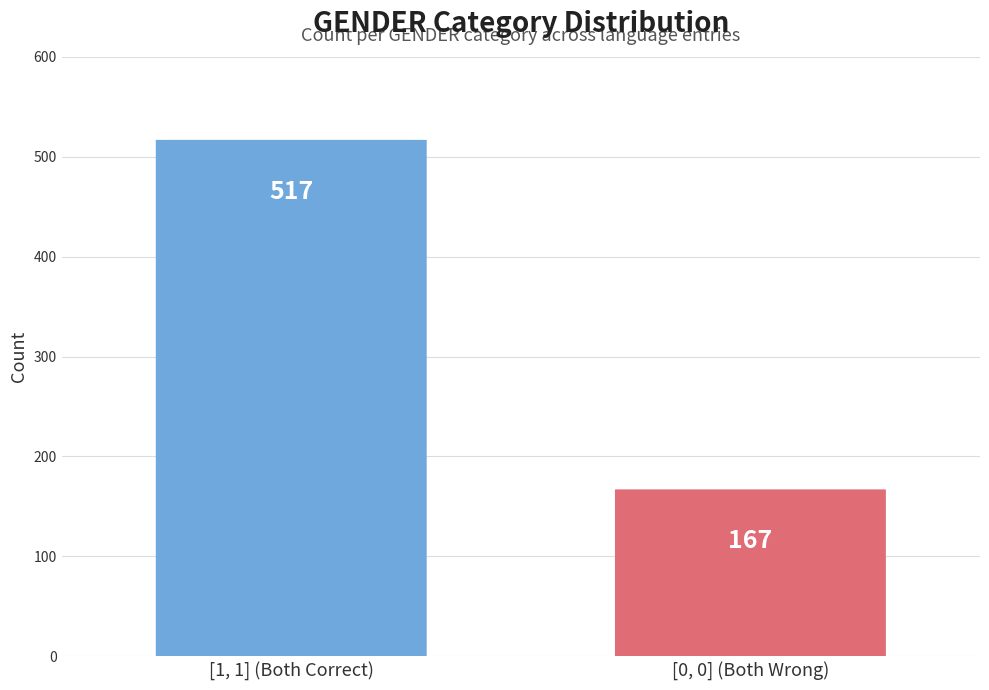

Rank the categories by value from lowest to highest.

[0, 0] (Both Wrong), [1, 1] (Both Correct)